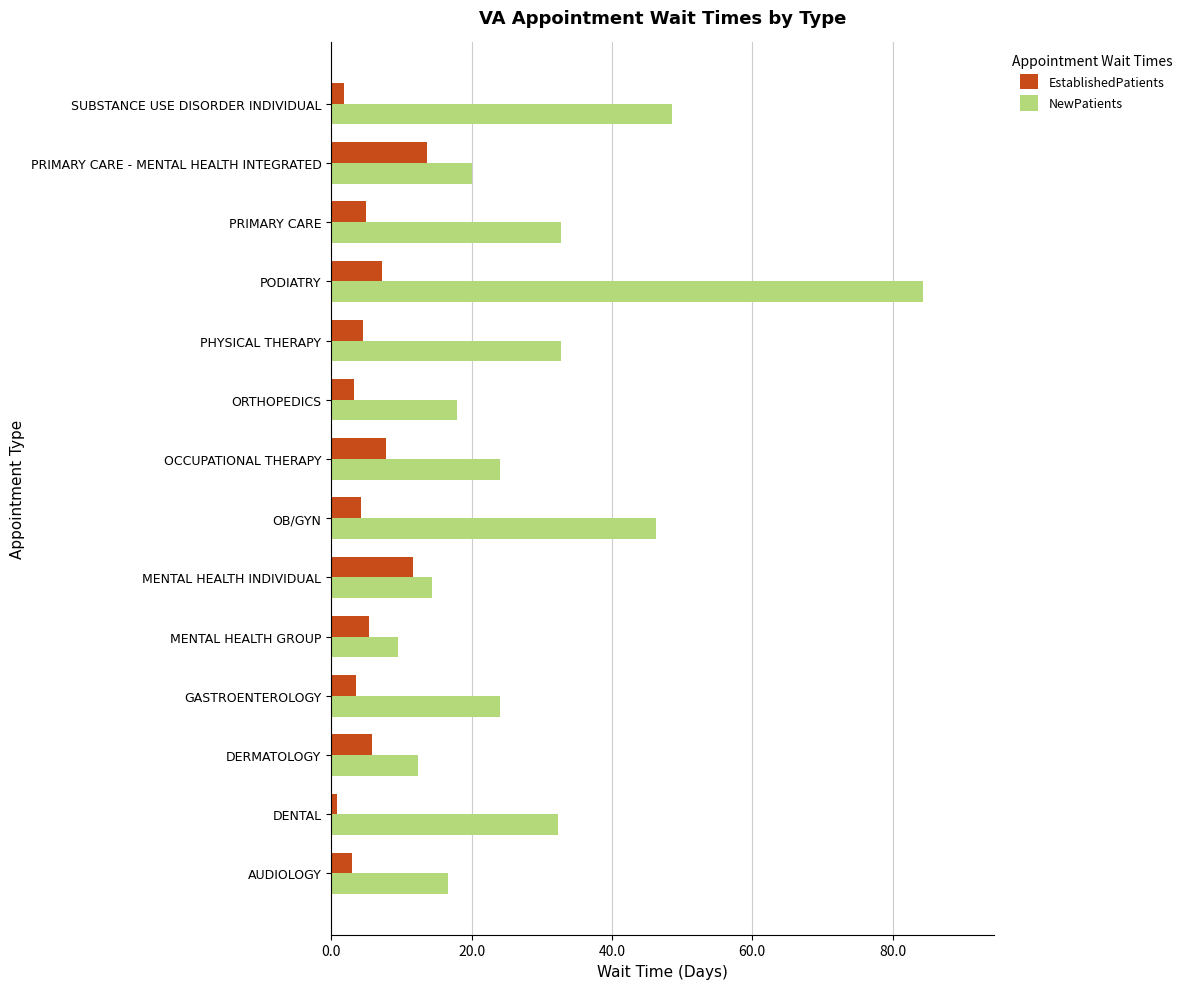

What are all the series names shown in the legend?

EstablishedPatients, NewPatients